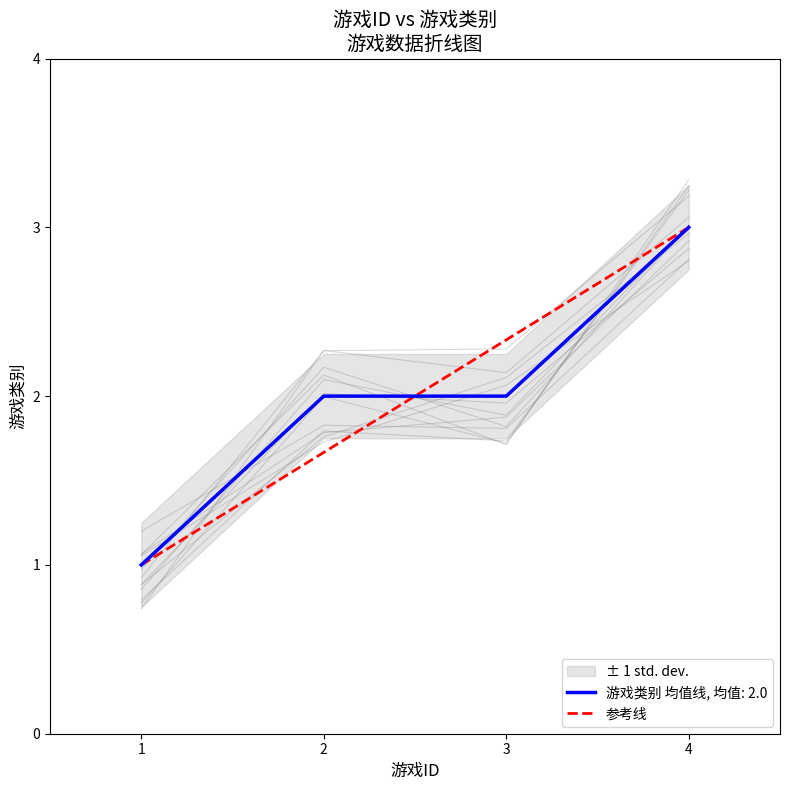

Is it true that 游戏类别 均值线, 均值: 2.0 equals 3 at 2?

False